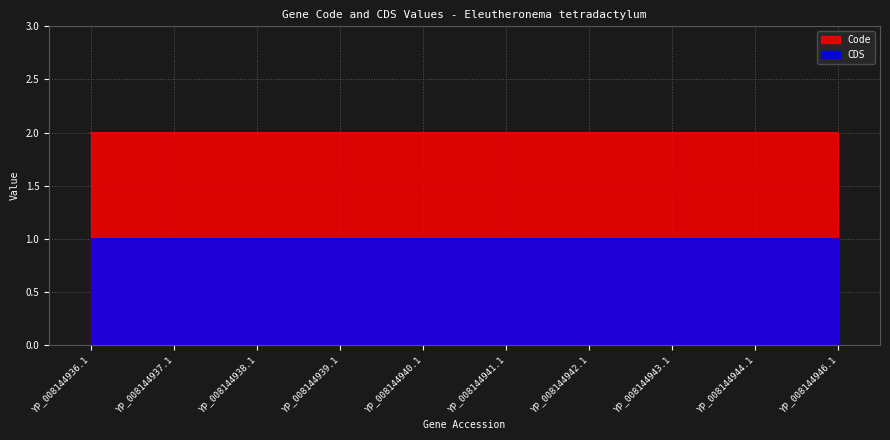

Reading right to left, extract all data points from this chart.

Code: YP_008144946.1=2	YP_008144944.1=2	YP_008144943.1=2	YP_008144942.1=2	YP_008144941.1=2	YP_008144940.1=2	YP_008144939.1=2	YP_008144938.1=2	YP_008144937.1=2	YP_008144936.1=2
CDS: YP_008144946.1=1	YP_008144944.1=1	YP_008144943.1=1	YP_008144942.1=1	YP_008144941.1=1	YP_008144940.1=1	YP_008144939.1=1	YP_008144938.1=1	YP_008144937.1=1	YP_008144936.1=1